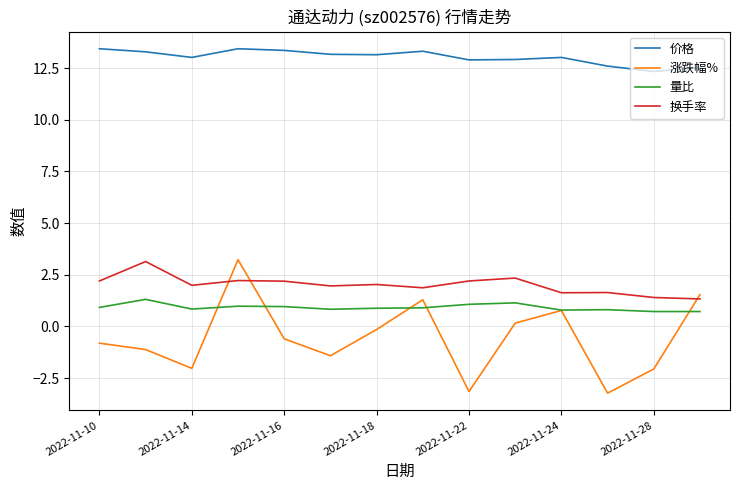

What is the sum of all 换手率 values?

28.1